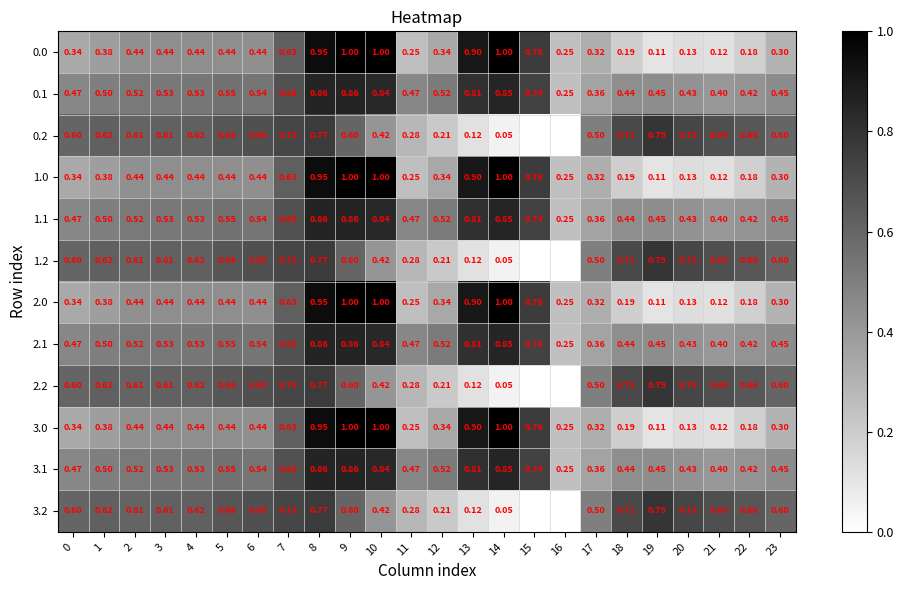

Is it true that 0.2 equals 0.2 at 3?

False